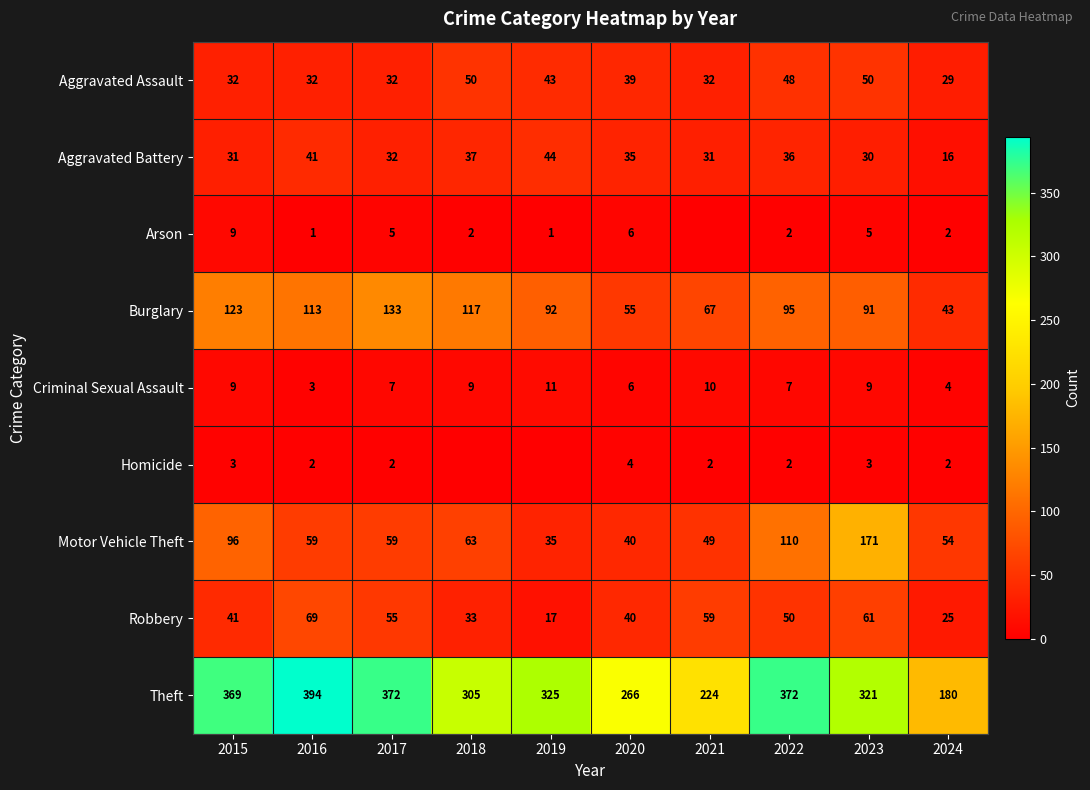

Which series changed the most between 2016 and 2024?

Theft